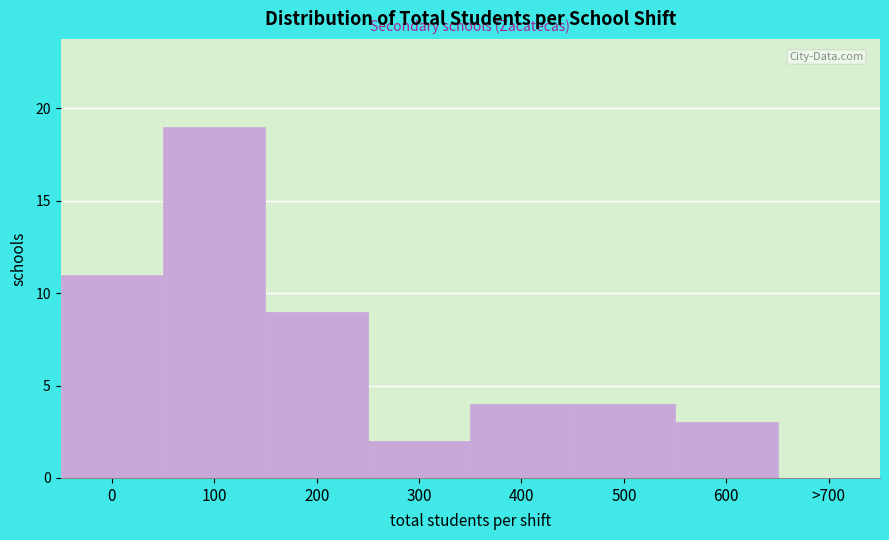

Reading left to right, what are all the values shown in this chart?

0=11	100=19	200=9	300=2	400=4	500=4	600=3	>700=0